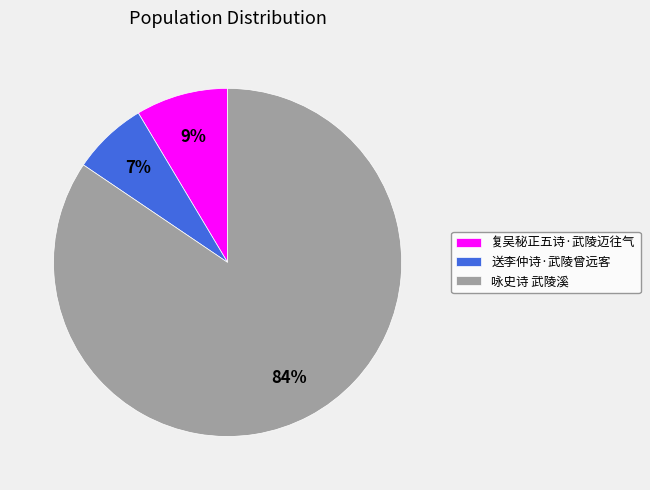

Which has a higher value, 咏史诗 武陵溪 or 送李仲诗·武陵曾远客?

咏史诗 武陵溪